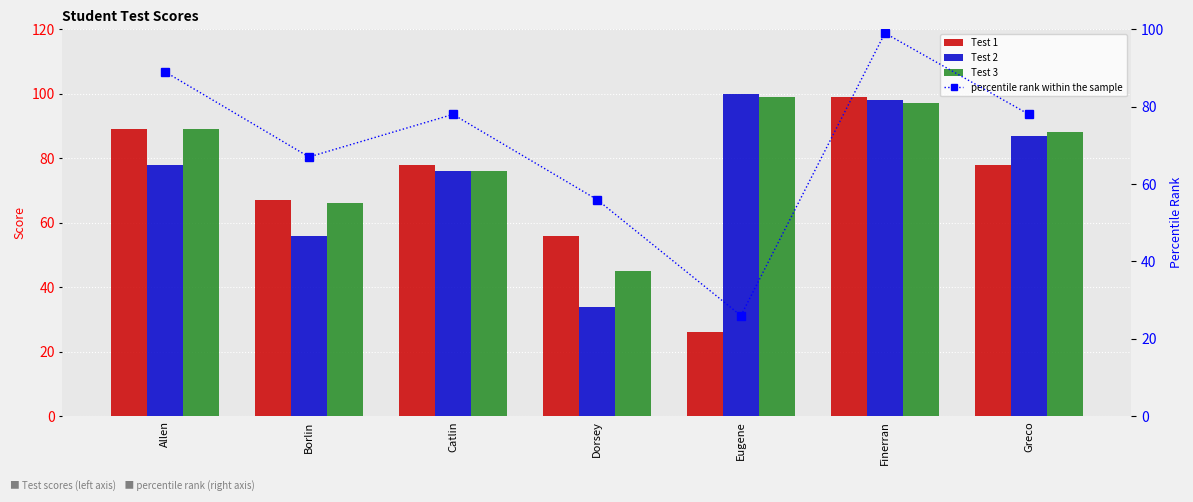

What is the minimum value for Test 2?

34